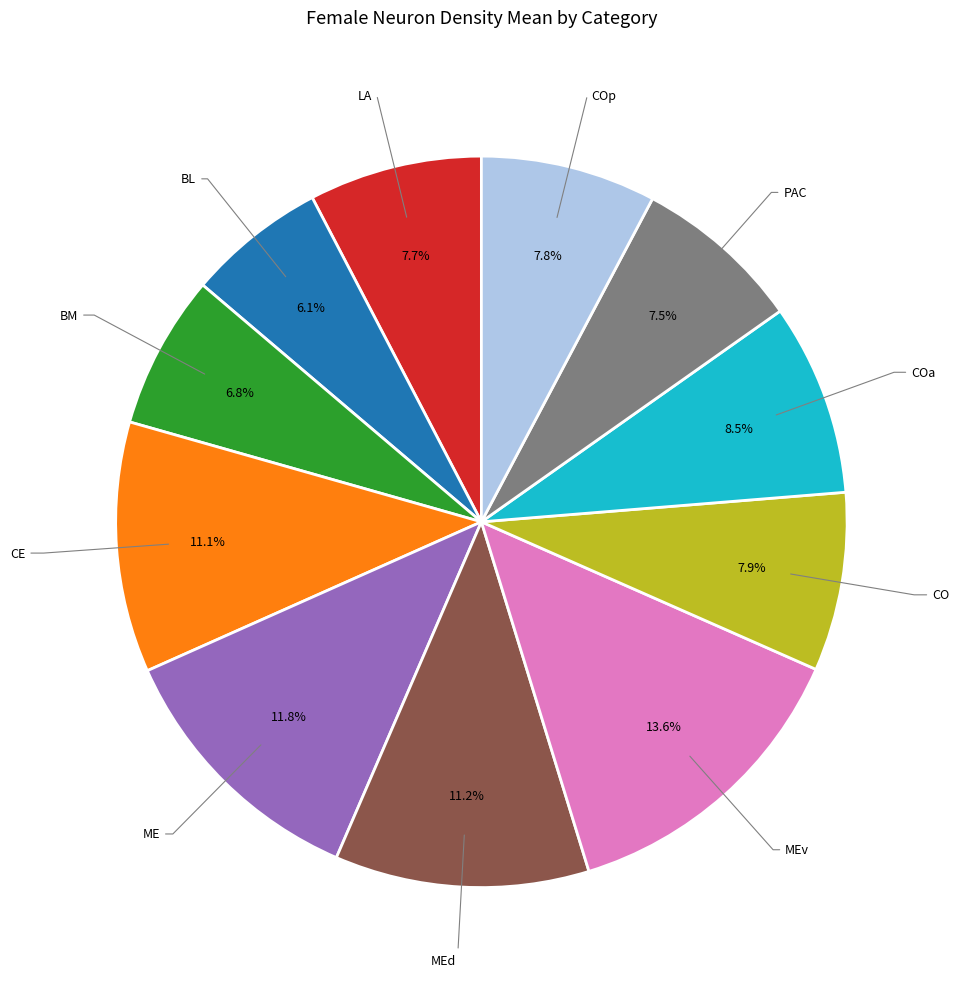

Which category has the smallest portion of the pie?

BL